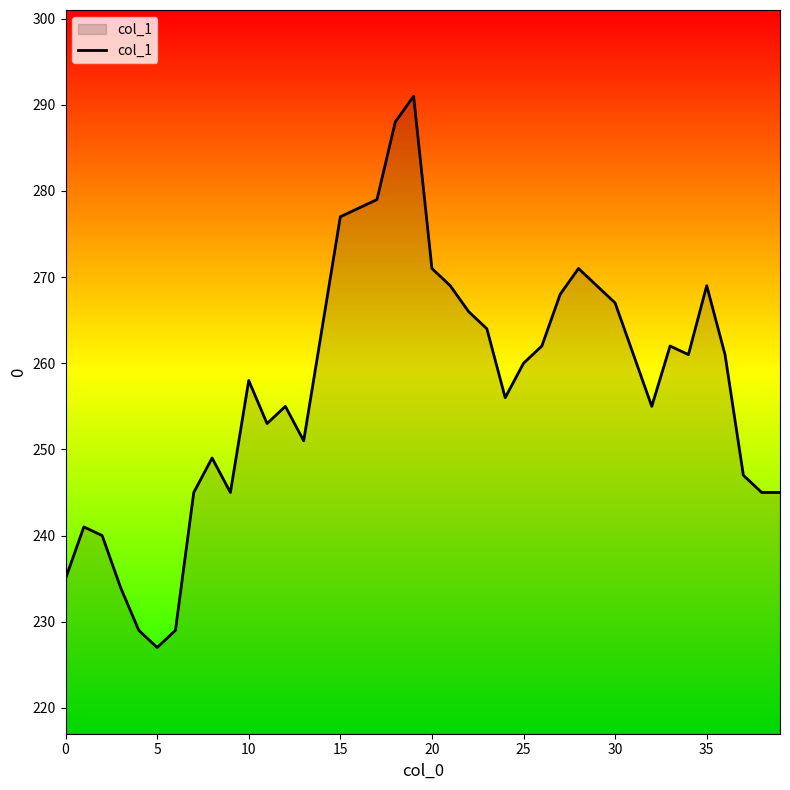

What is the greatest value displayed?

291